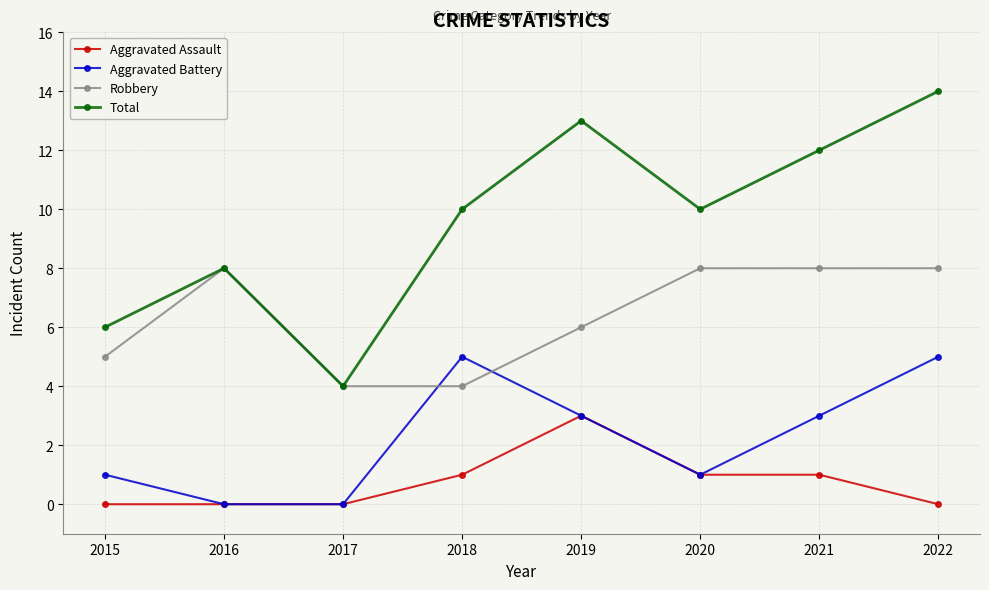

True or false: Total and Aggravated Assault cross at least once.

False